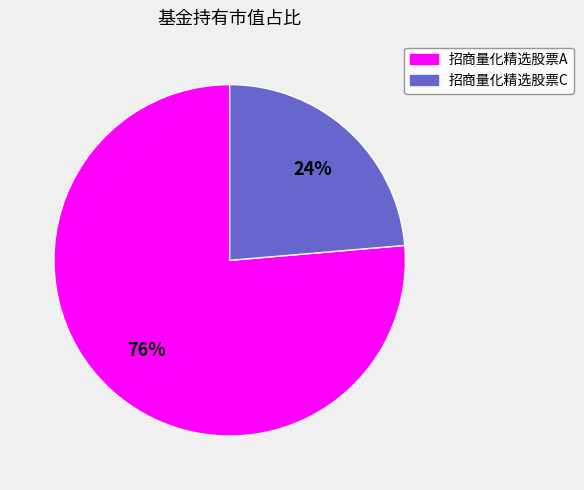

To the nearest percent, what is the combined percentage of 招商量化精选股票A and 招商量化精选股票C?

100%